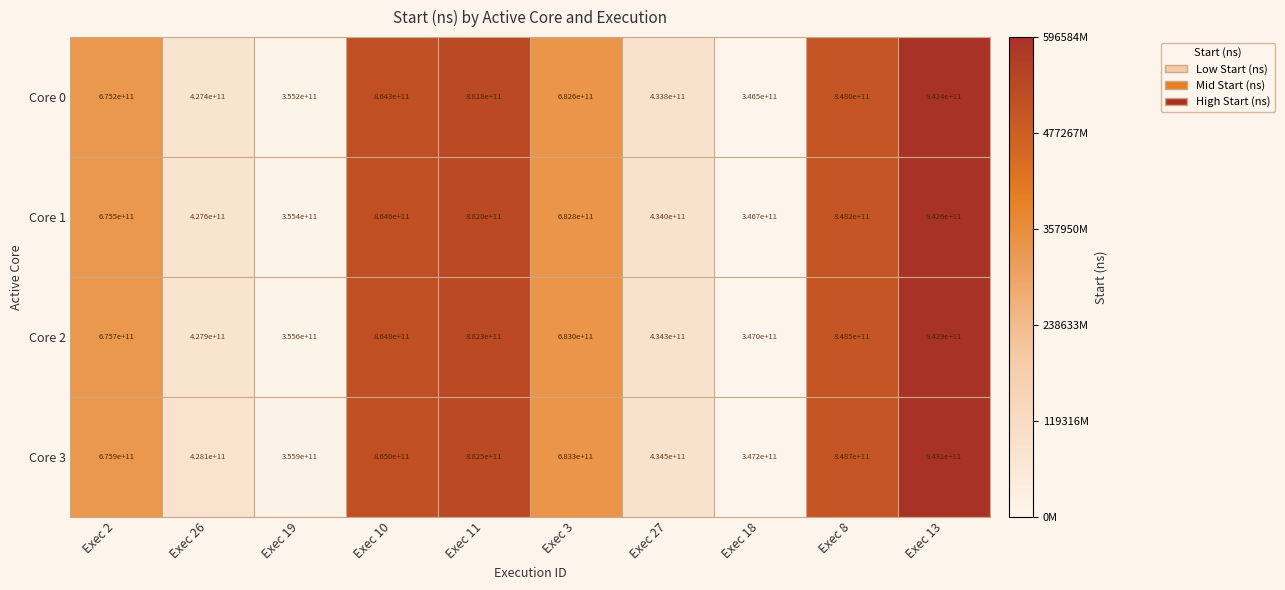

The Core 3 series shows 434500000000 at Exec 27. True or false?

True